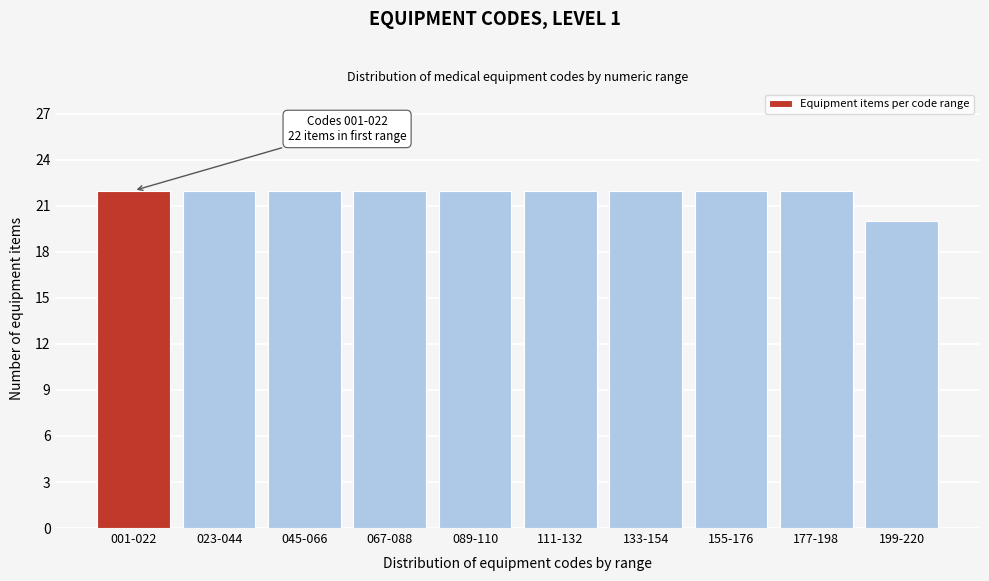

Reading left to right, transcribe all the data shown in this chart.

001-022=22	023-044=22	045-066=22	067-088=22	089-110=22	111-132=22	133-154=22	155-176=22	177-198=22	199-220=20